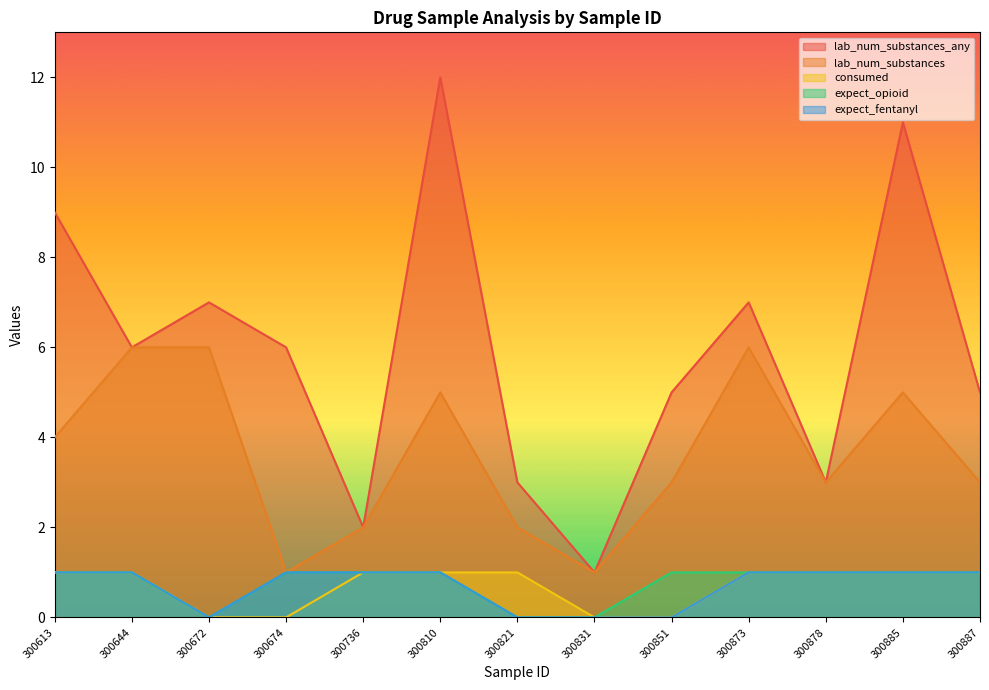

At how many categories does at least one series exceed 11?

1